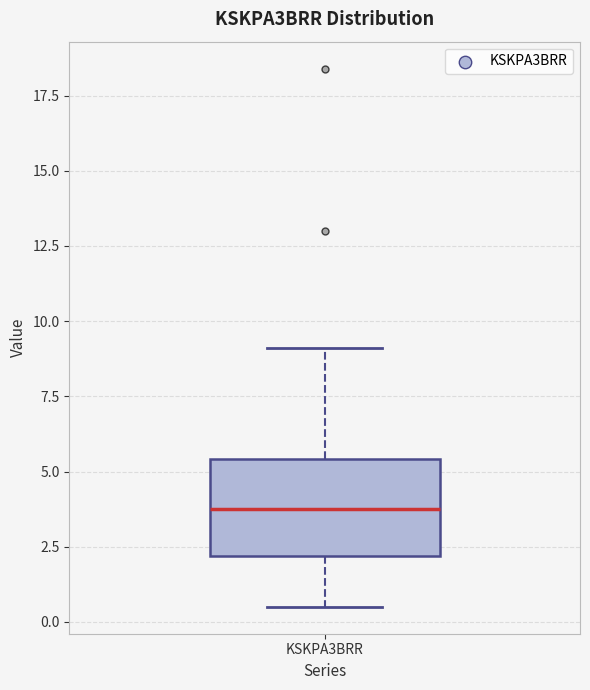

Transcribe this box plot: give where the median line is, the range the box spans, and where the two whiskers end, as read against the y-axis. The values are not printed on the chart, so give them approximately, as read against the axis.

median 4.0, box 2.0 to 5.5, whiskers 0.5 to 9.0